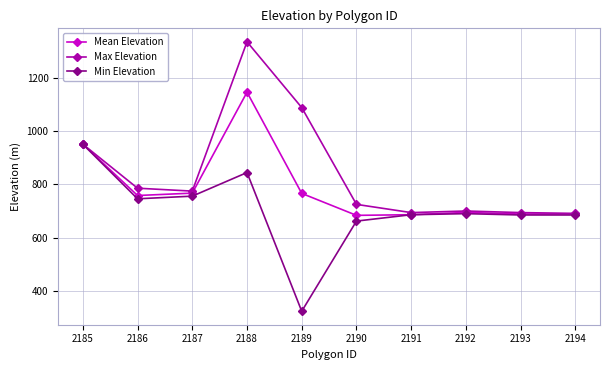

What is the total value across all series at 2190?

2070.6